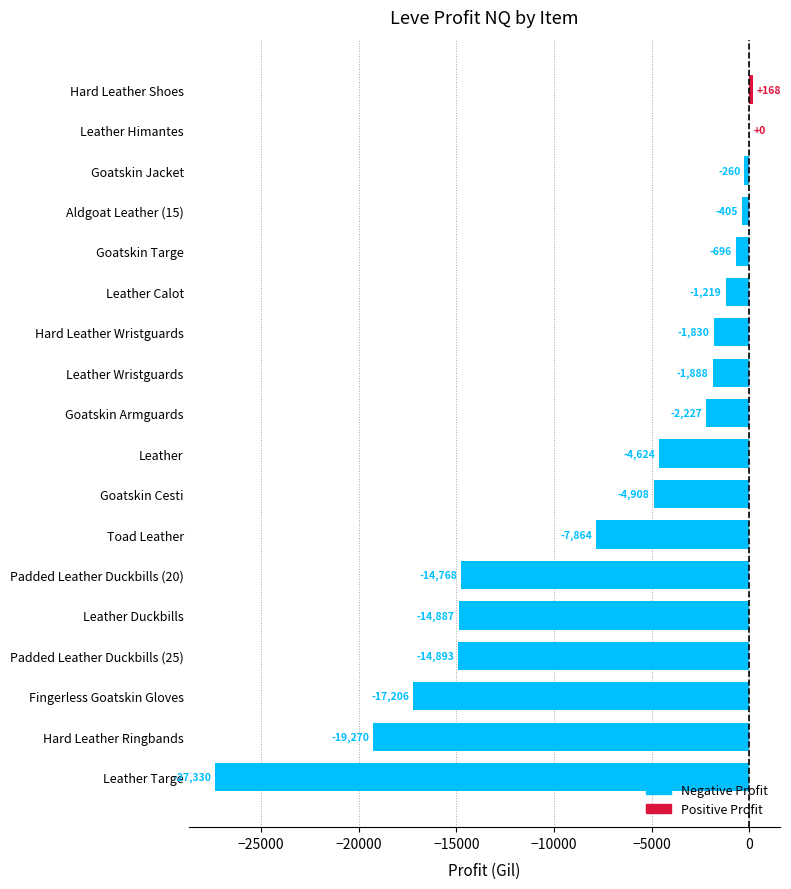

Is it true that the value at Aldgoat Leather (15) is -405.0?

True